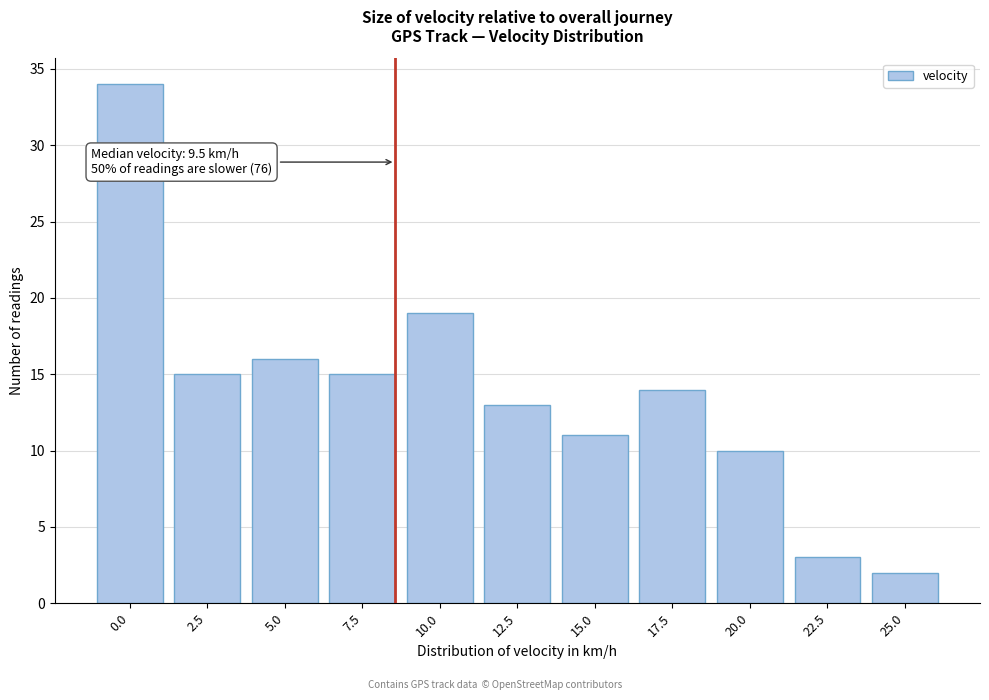

Reading left to right, transcribe all the data shown in this chart.

34	15	16	15	19	13	11	14	10	3	2